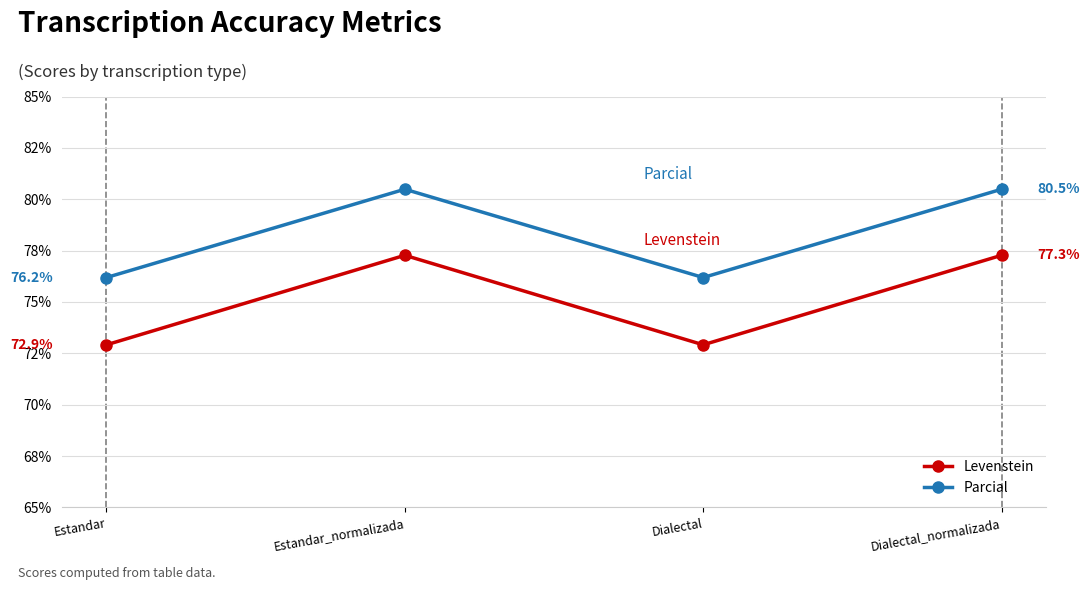

What are all the series names shown in the legend?

Levenstein, Parcial